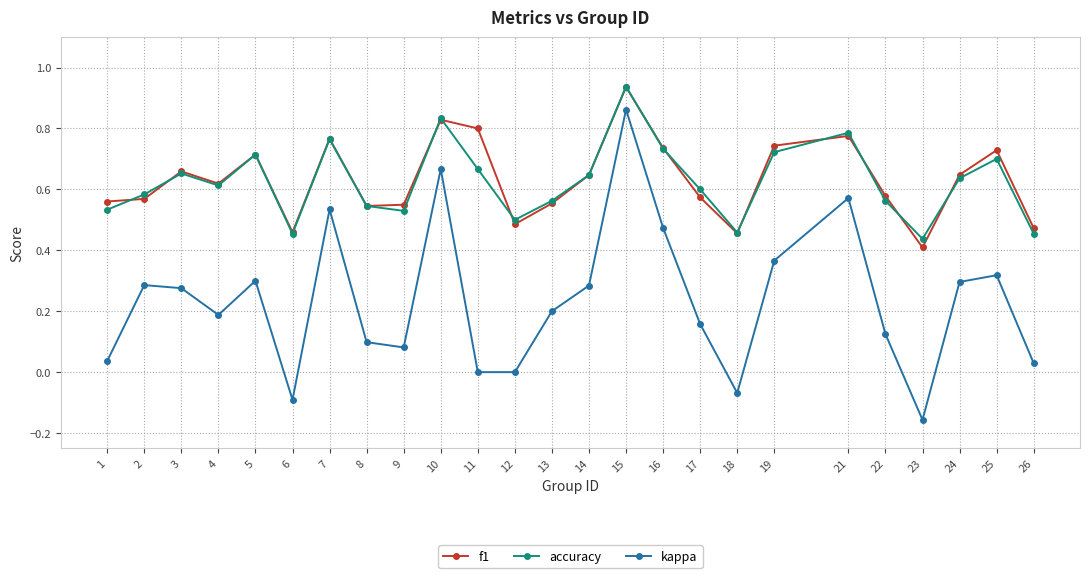

What are all the series names shown in the legend?

f1, accuracy, kappa